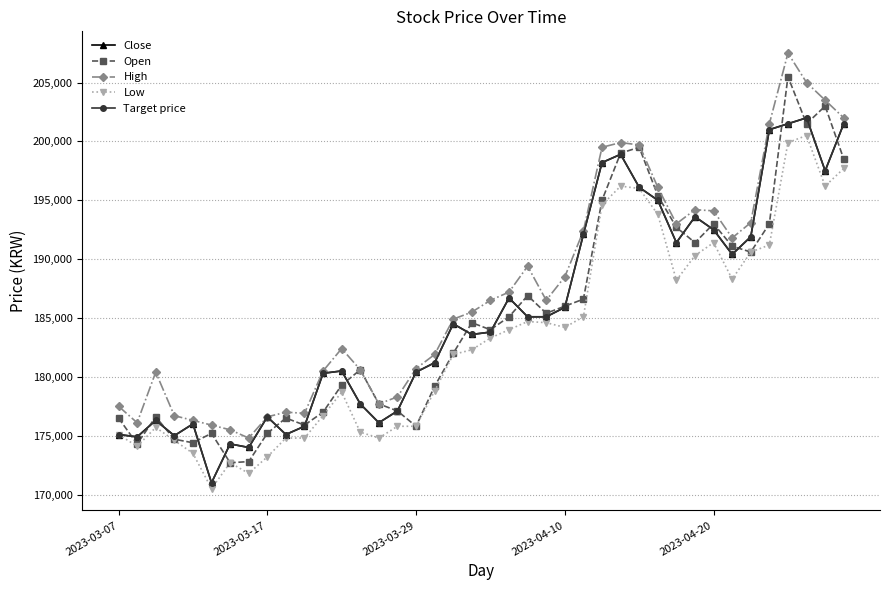

Does the chart have visible grid lines?

Yes